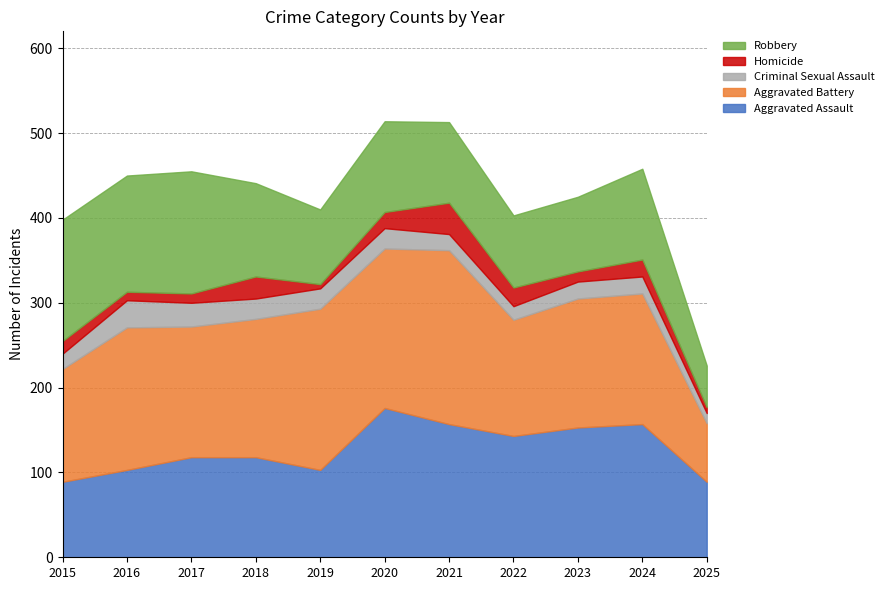

True or false: Aggravated Battery and Criminal Sexual Assault intersect in this chart.

False